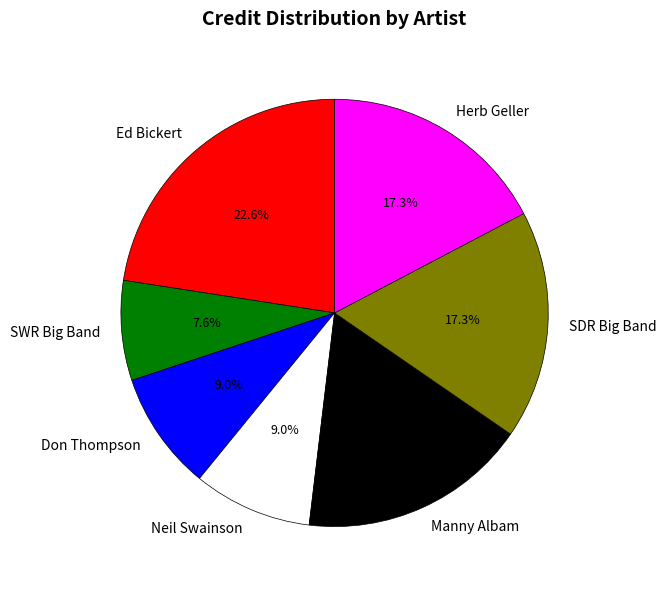

Count the number of slices in the pie.

7